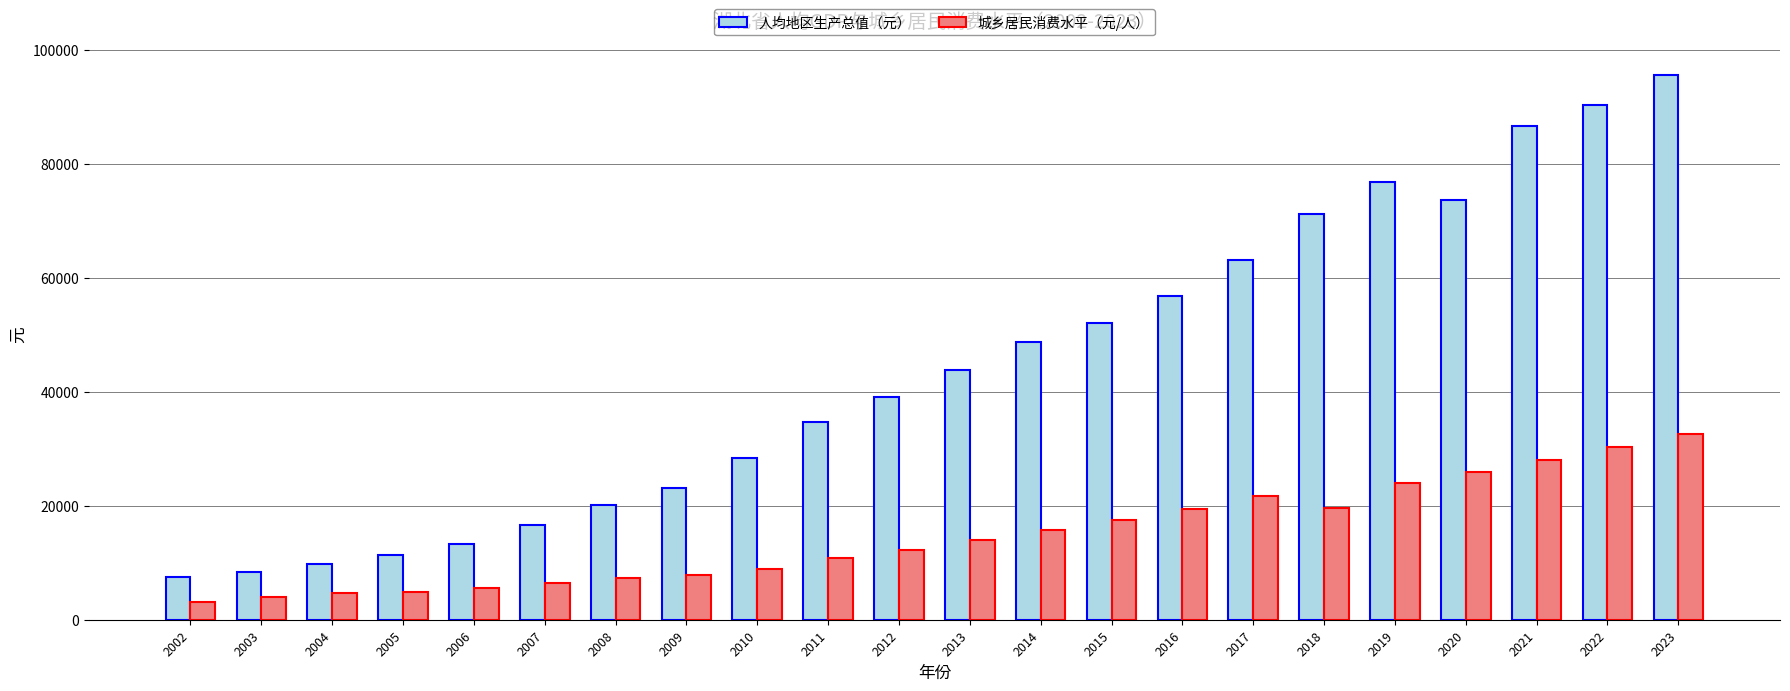

What is the total value across all series at 2022?

120653.4